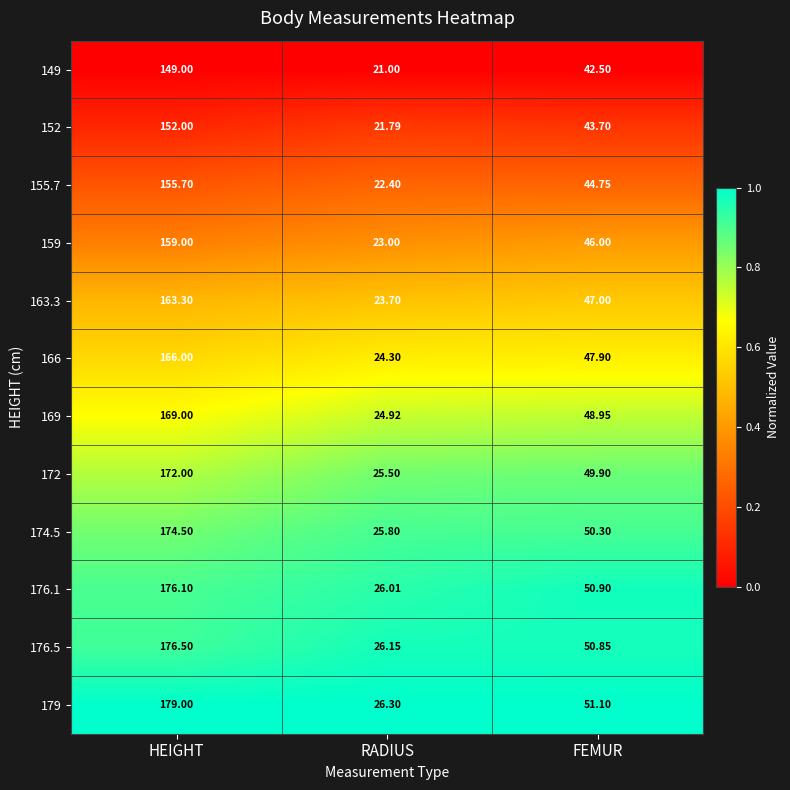

At which label does 149 reach its peak?

HEIGHT